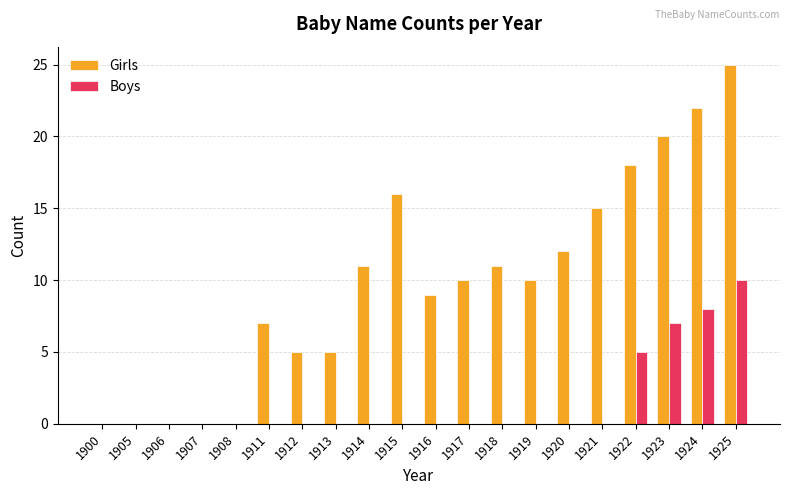

What is the maximum value shown in the chart?

25